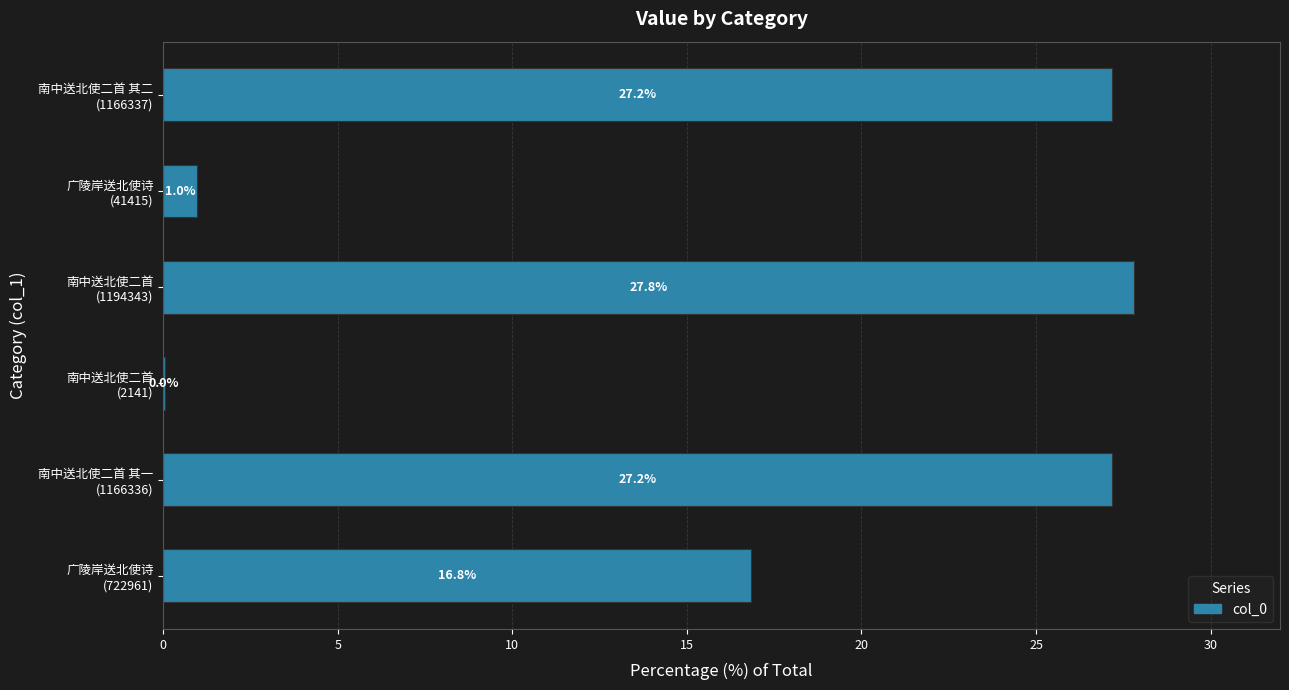

What is the greatest value displayed?

27.8